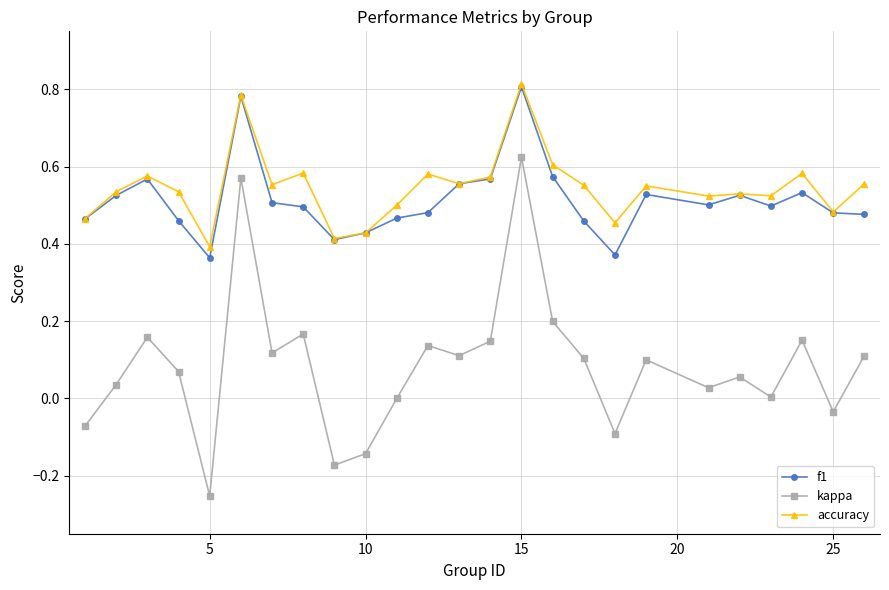

Which series has the widest spread of values?

kappa